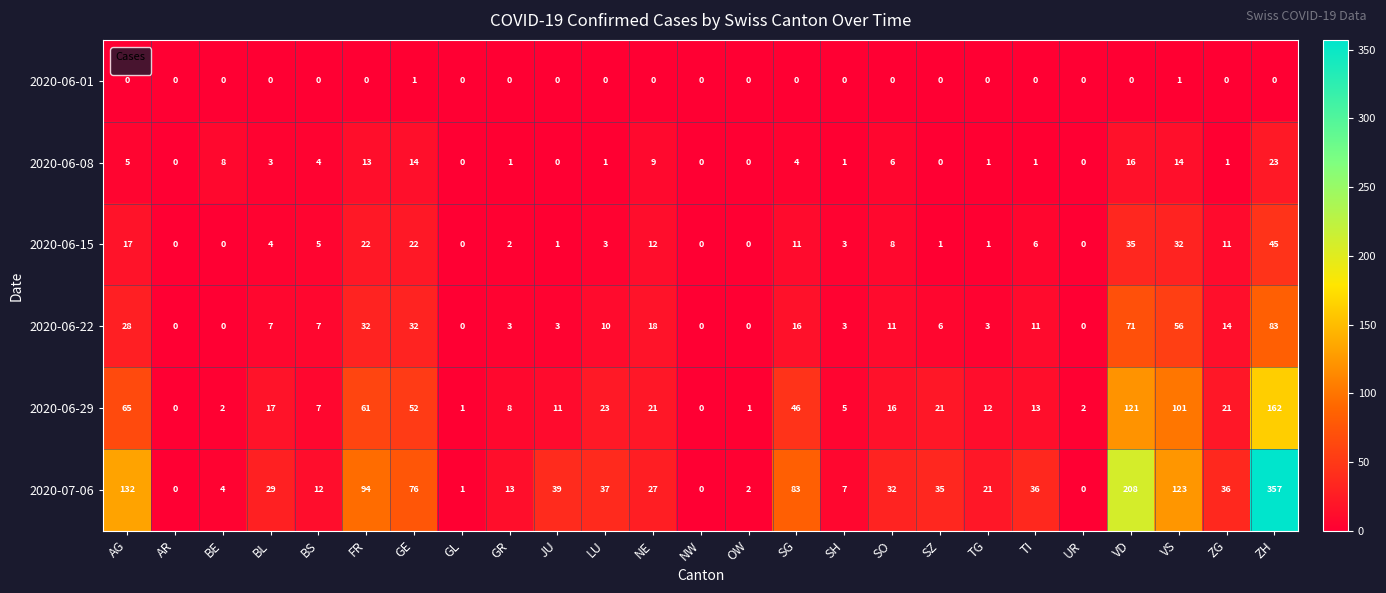

Count the number of data series in this chart.

6